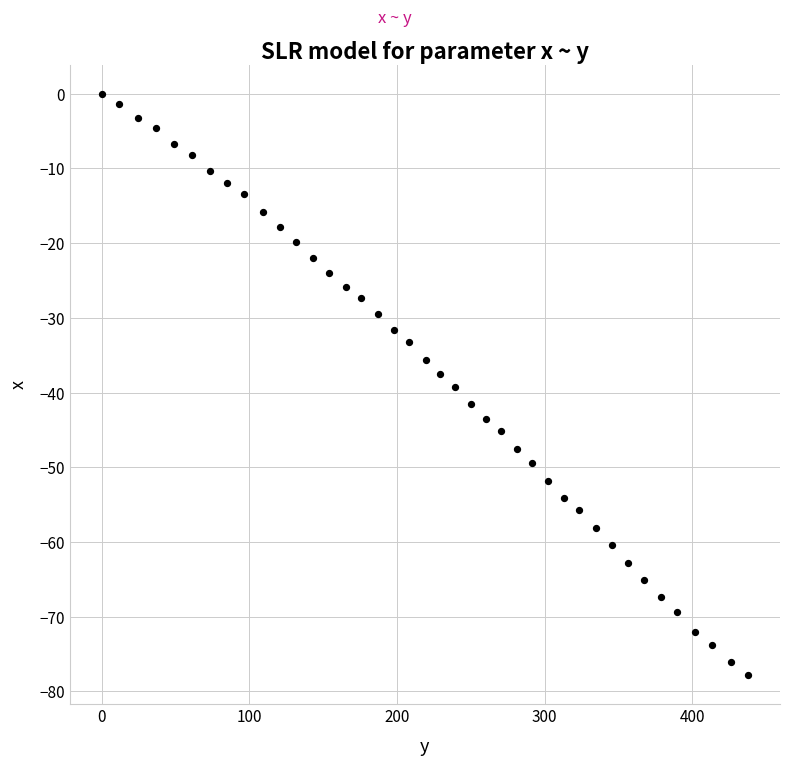

What is the range of X values (max minus min)?

437.6